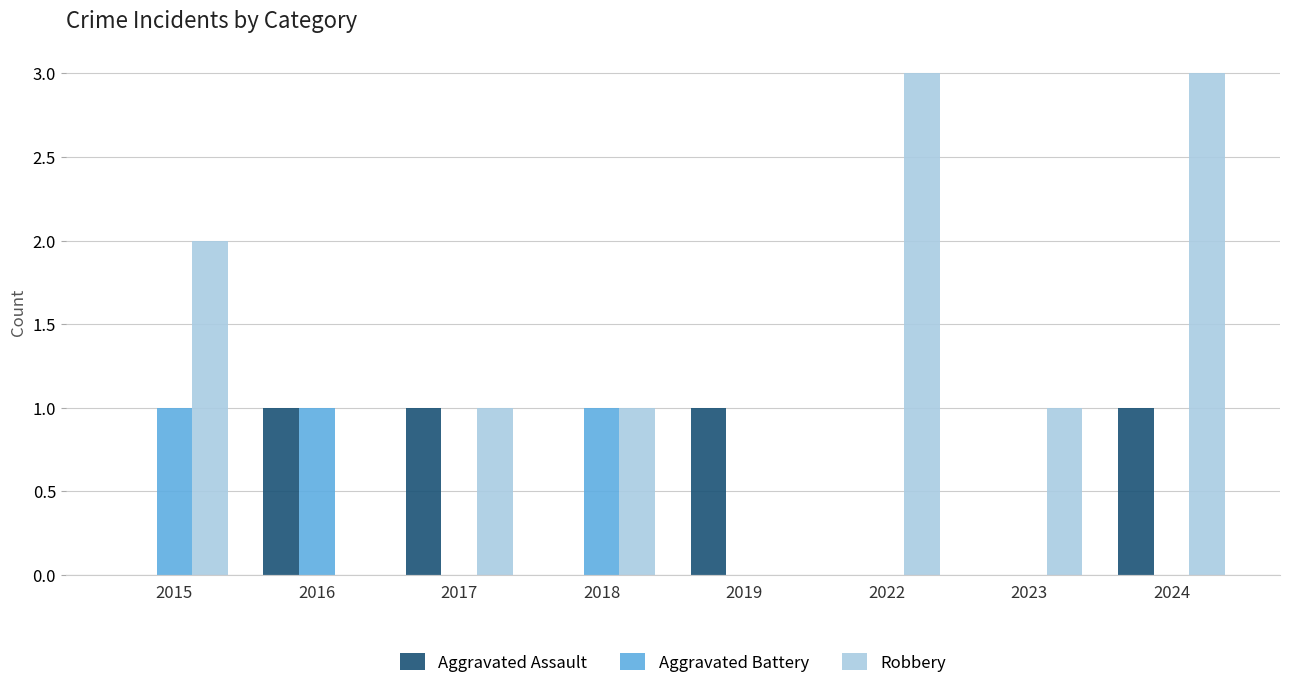

What is the maximum value shown in the chart?

3